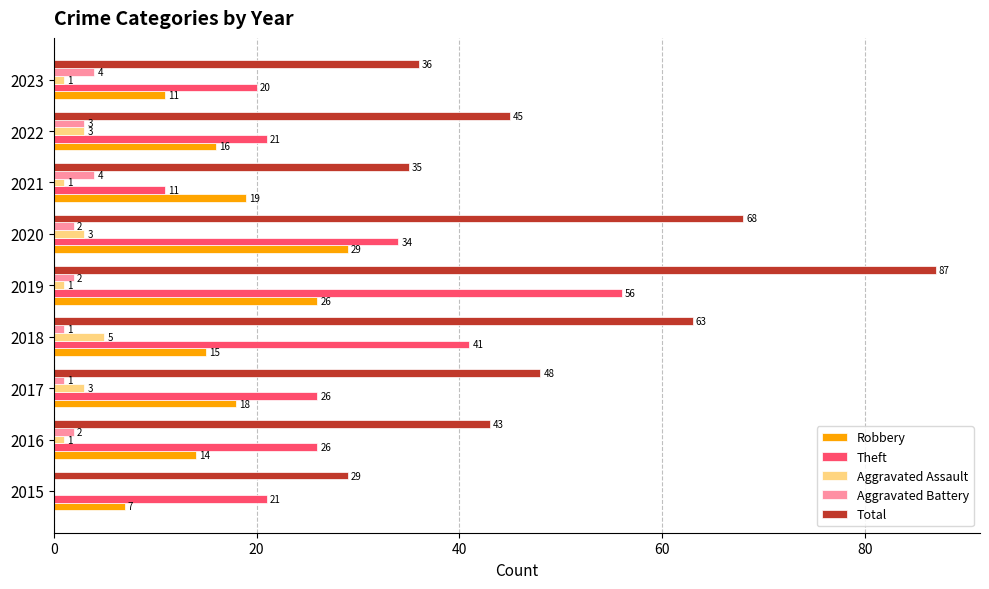

What is the average value of the Aggravated Battery series?

2